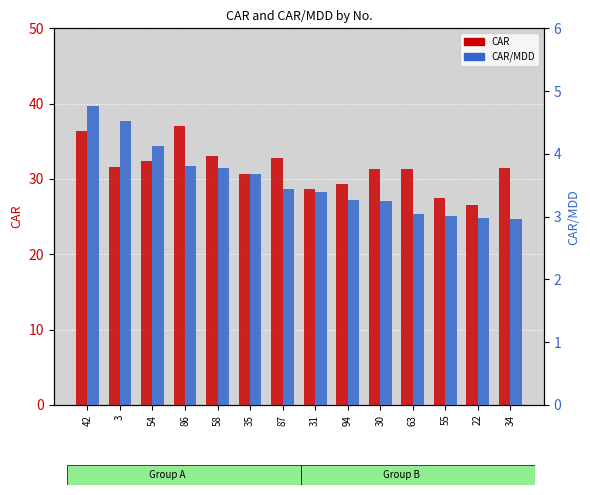

What is the value of the CAR/MDD bar at the 13th from the left?

3.0